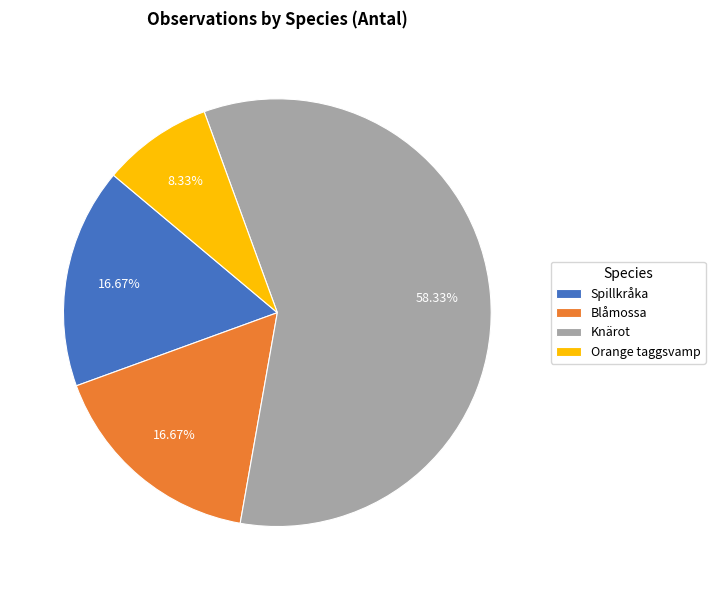

Between Knärot and Orange taggsvamp, which is larger?

Knärot